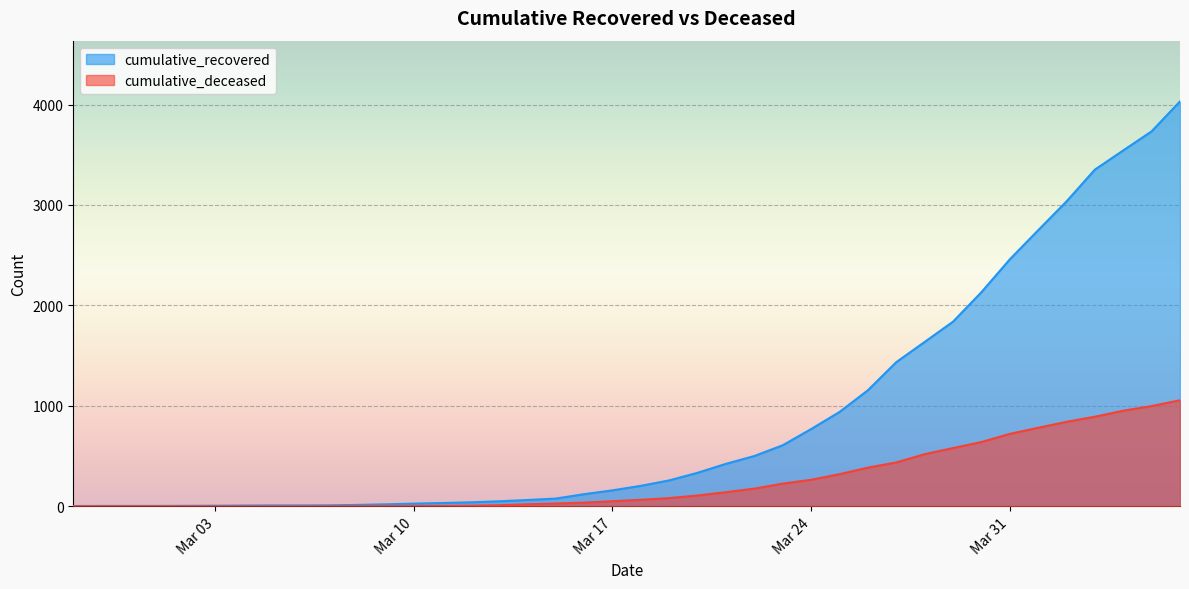

What is the greatest value displayed?

4031